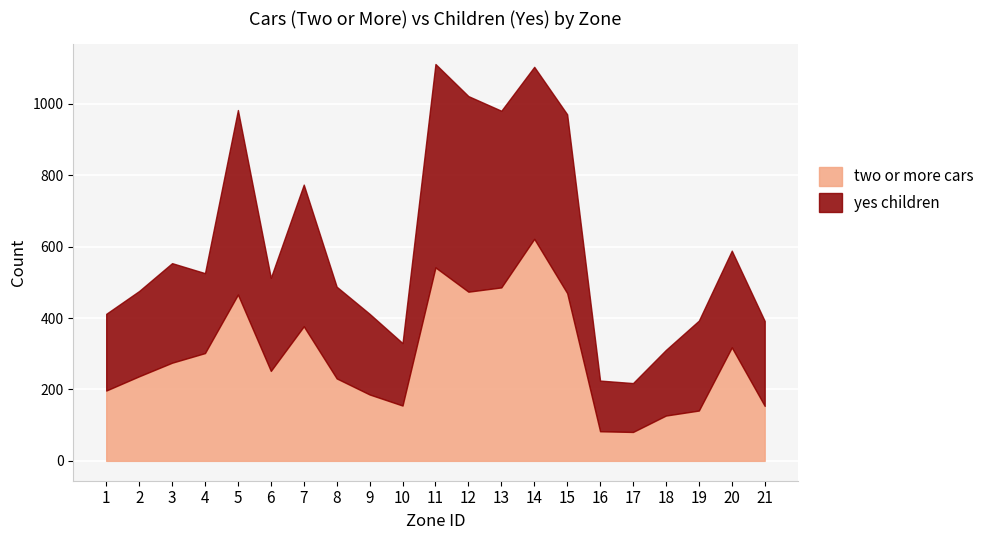

What is the value of the yes children point at the 12th from the left?

548